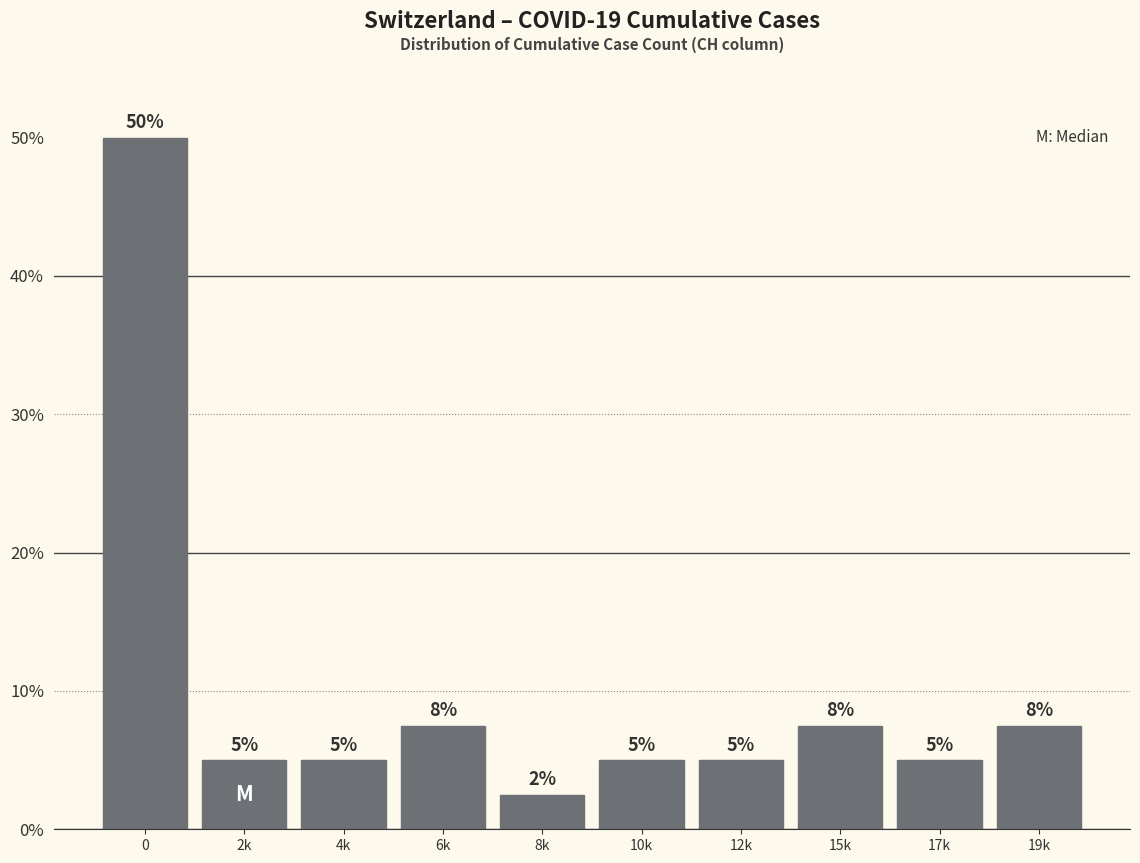

What is the value of the 9th bar from the left?

5.0